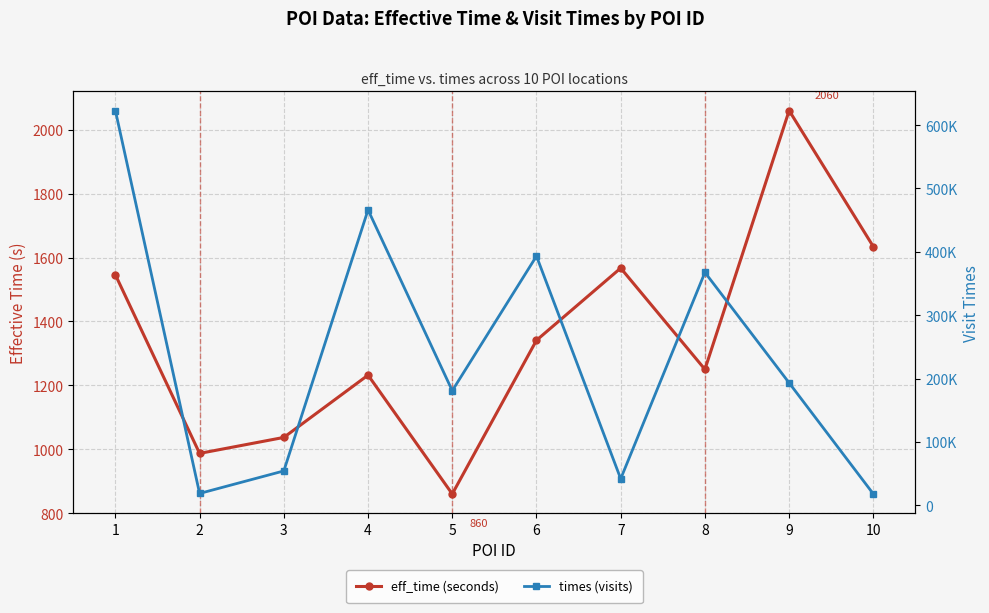

How many values in the times (visits) series are below 193127?

5